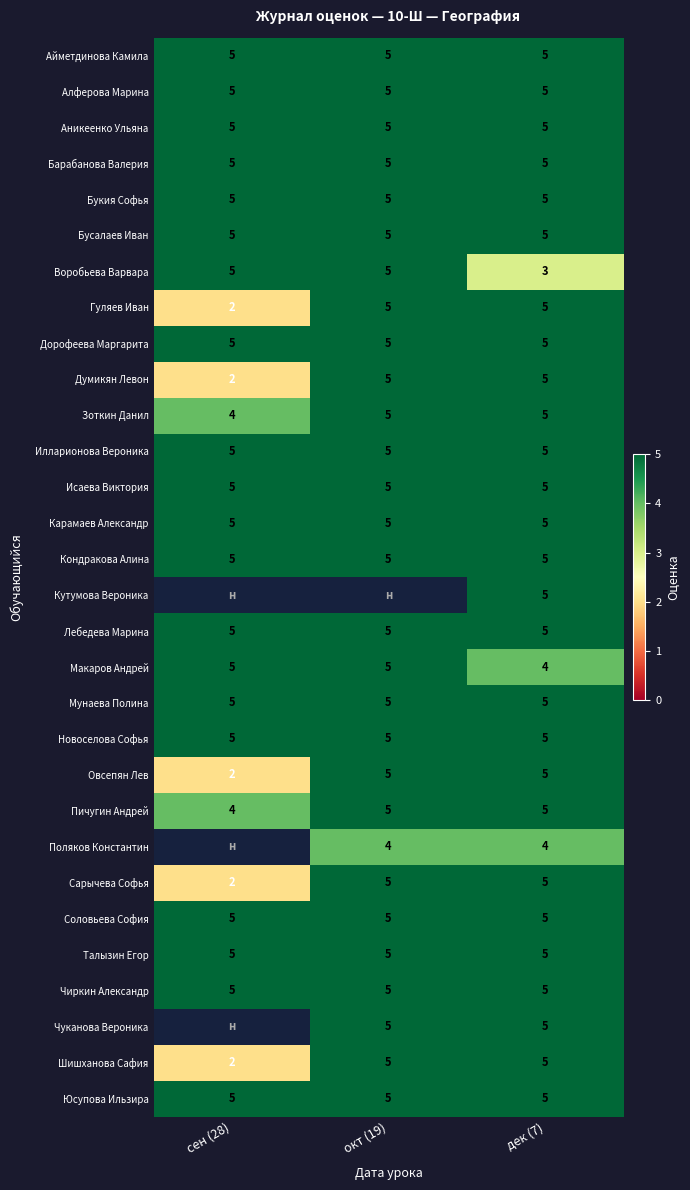

What is the maximum value for Соловьева София?

5